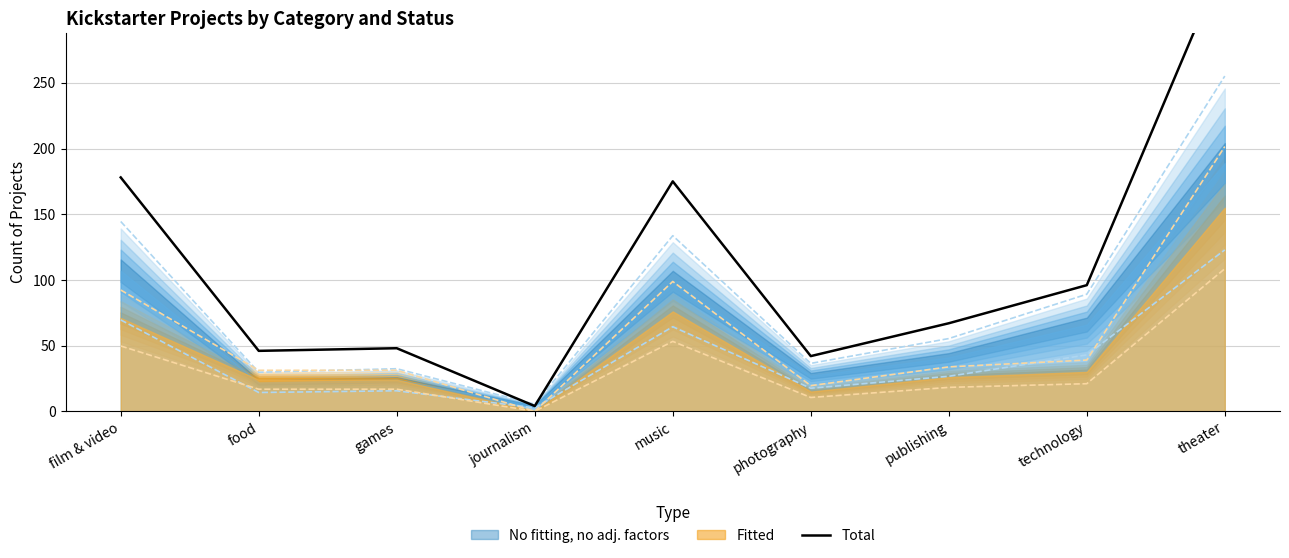

List the labels in order of value, largest first.

theater, film & video, music, technology, publishing, games, food, photography, journalism